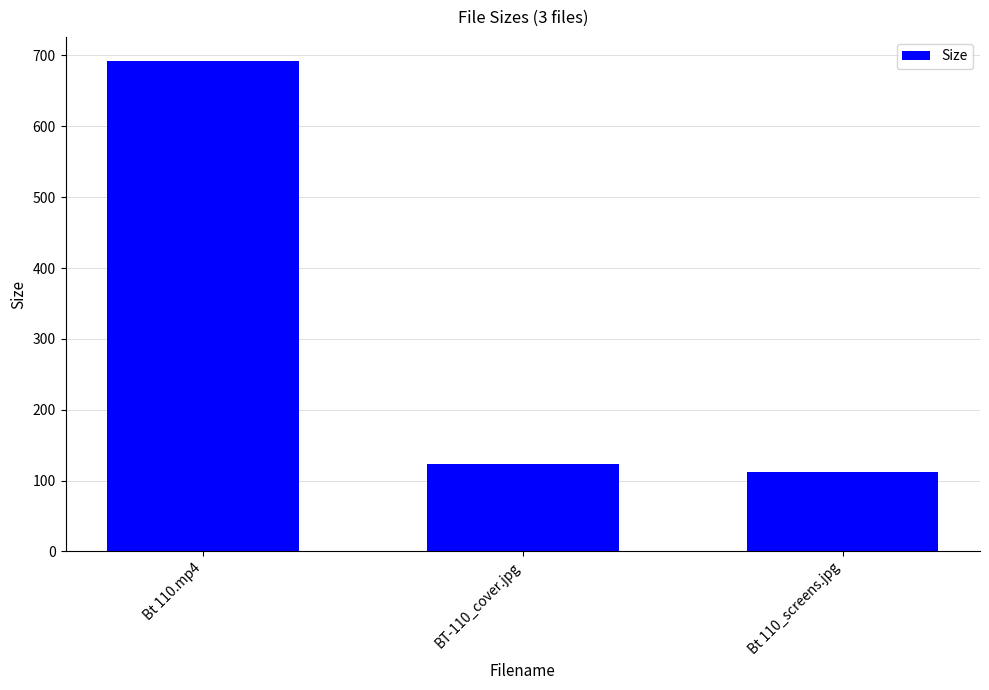

What is the label of the 1st bar from the right?

Bt 110_screens.jpg